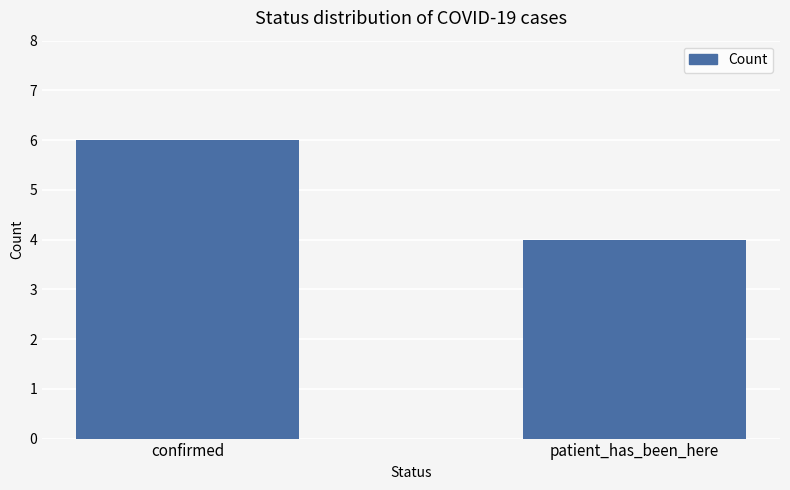

Which has a higher value, confirmed or patient_has_been_here?

confirmed